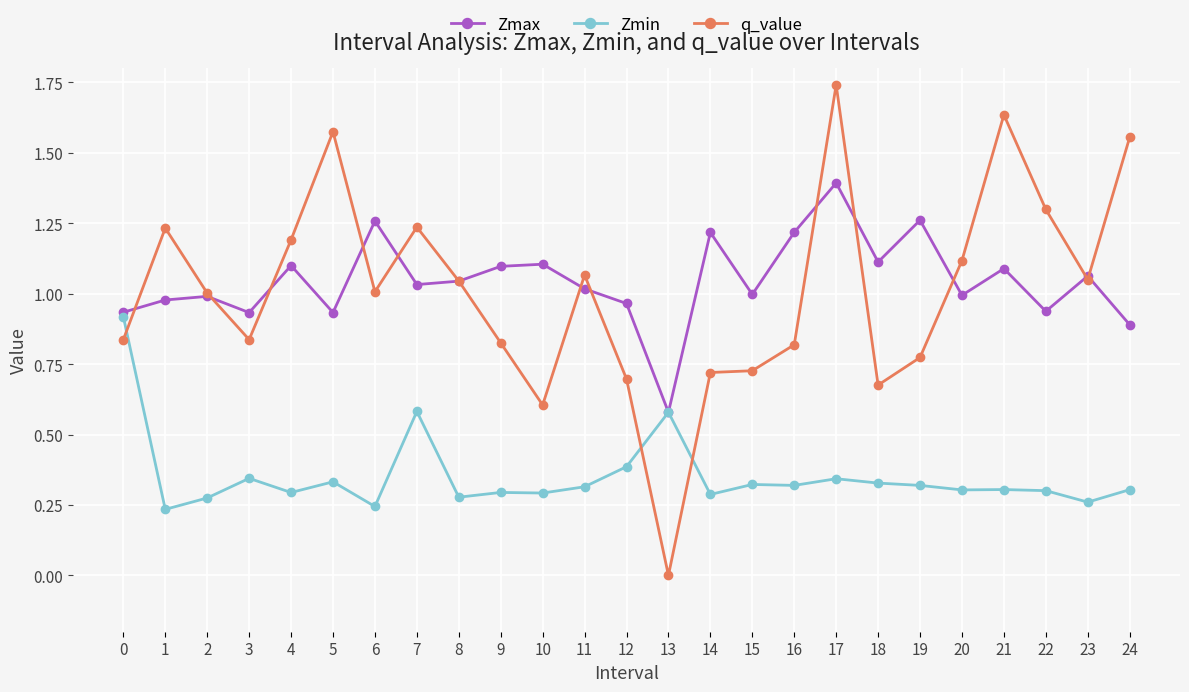

Does the chart display data point markers on the line(s)?

Yes